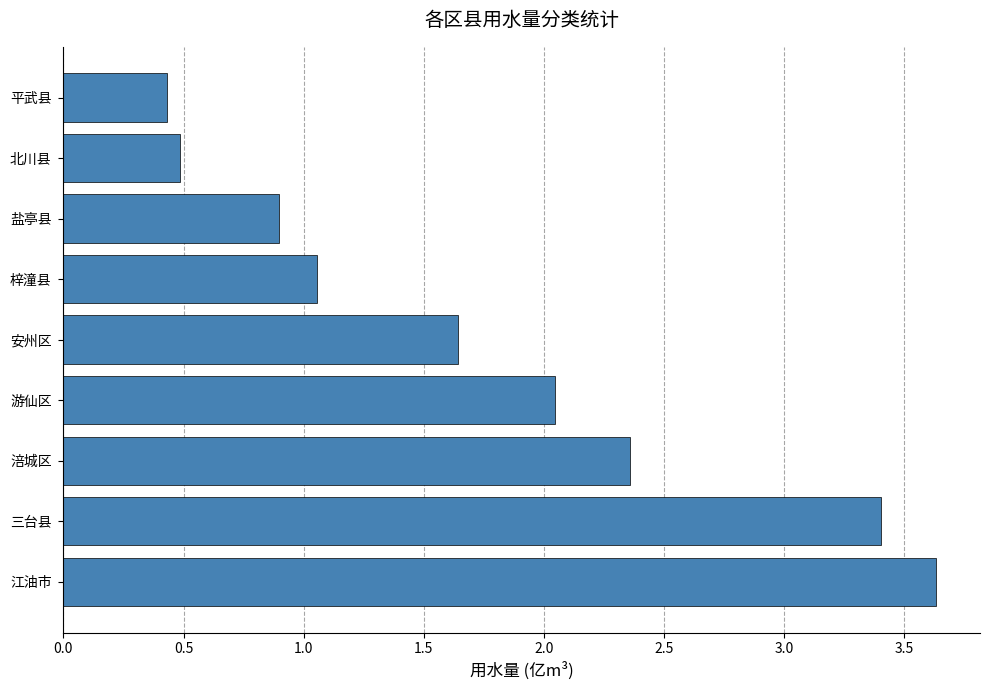

What value does the data have at 盐亭县?

0.9